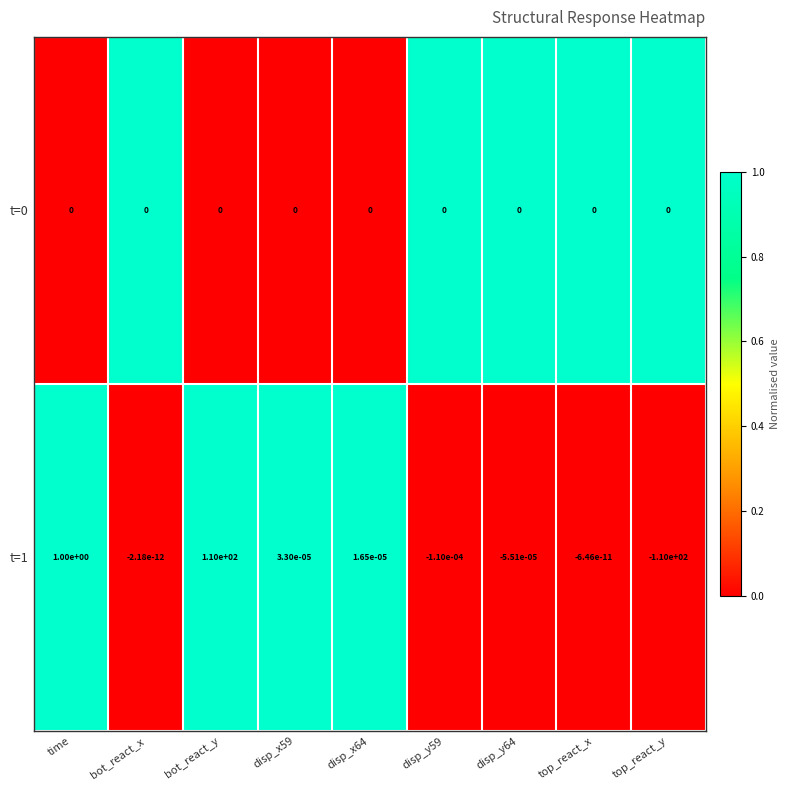

The t=0 series shows 0.0 at time. True or false?

True